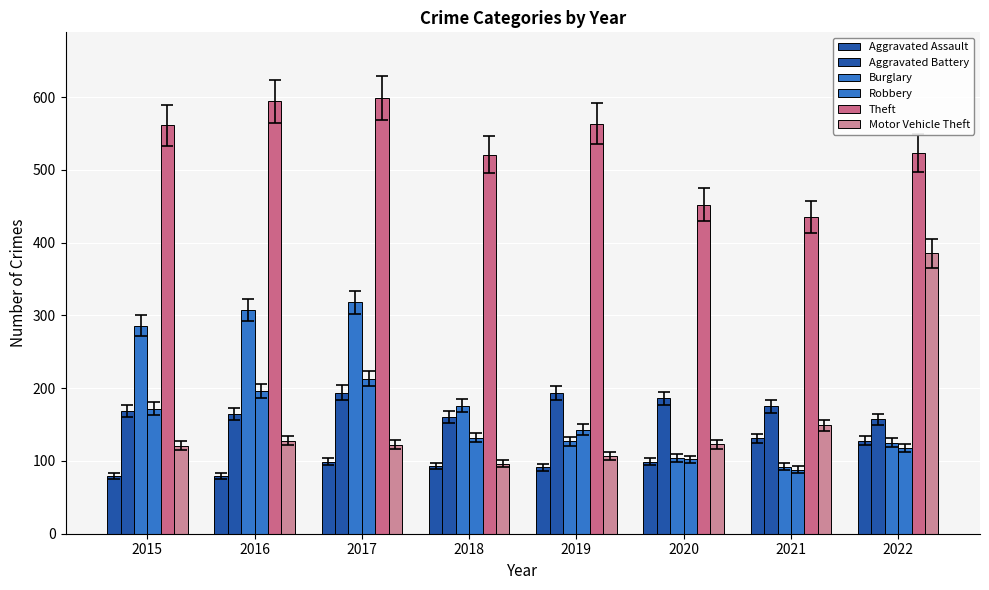

What is the approximate value of Aggravated Battery at 2020, to the nearest 5?

185